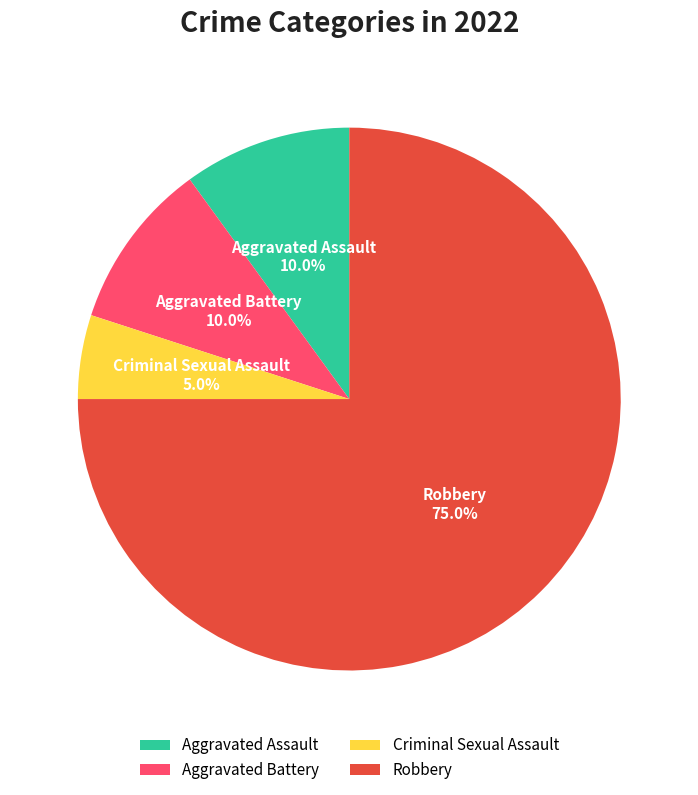

How many slices are in this pie chart?

4